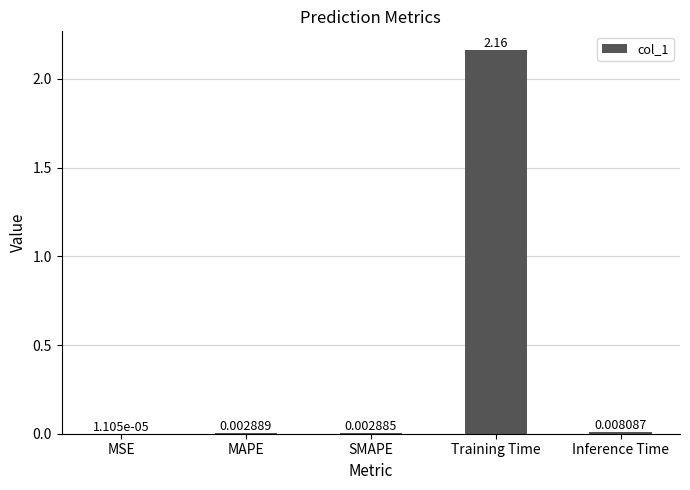

Where is the data nearest to the value 1?

Inference Time